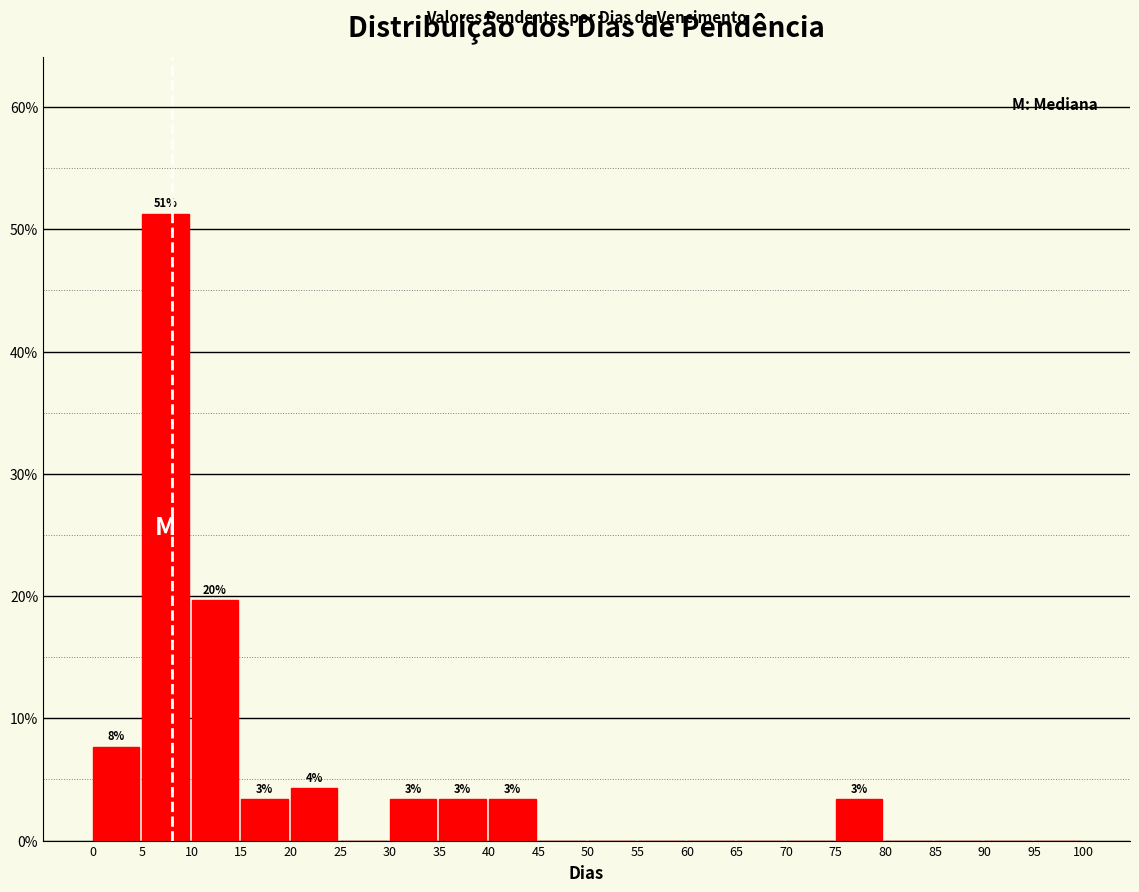

Which range on the x-axis has the tallest bar?

5 to 10